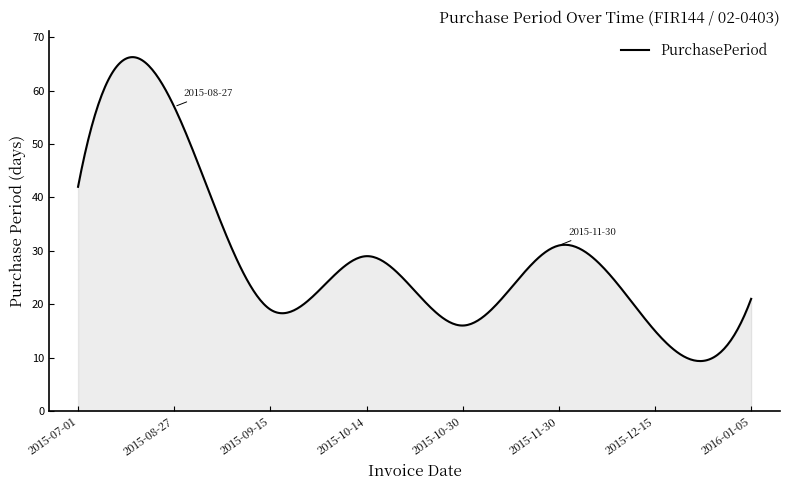

What is the smallest value displayed?

9.3